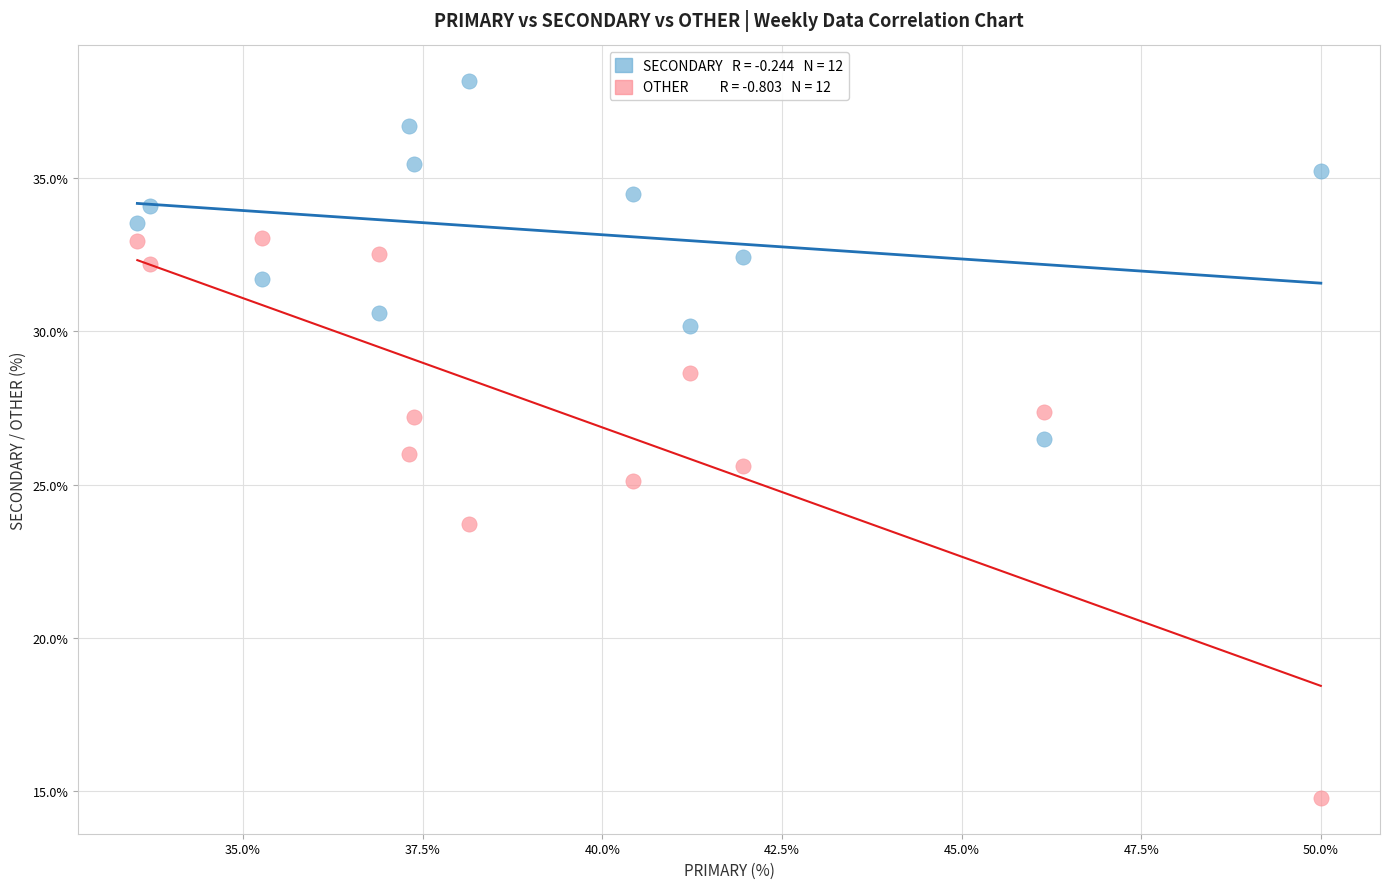

Across all data points, what is the range of X values (max minus min)?

16.5